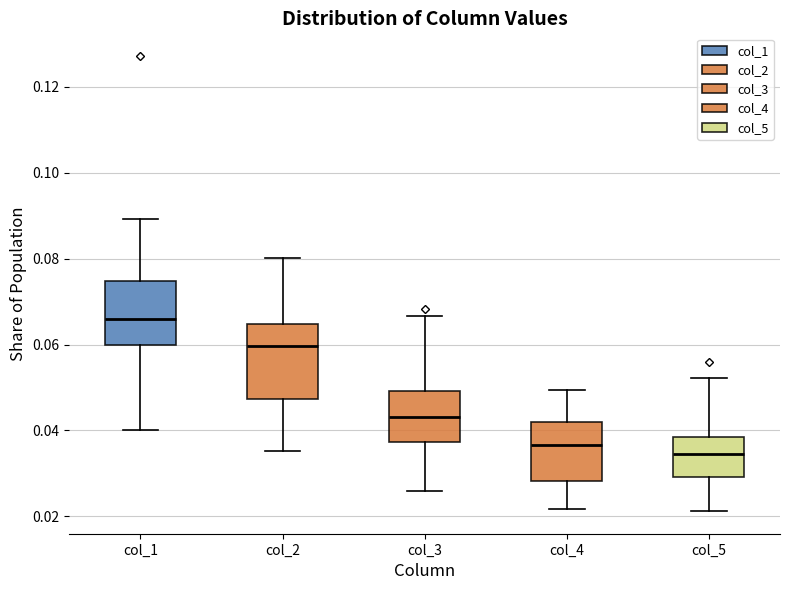

Reading left to right, transcribe this box plot: for each box, give where its median line is, the range the box spans, and where its two whiskers end, as read against the y-axis. The values are not printed on the chart, so give them approximately, as read against the axis.

col_1: median 0.066, box 0.060 to 0.074, whiskers 0.040 to 0.090
col_2: median 0.060, box 0.048 to 0.064, whiskers 0.036 to 0.080
col_3: median 0.044, box 0.038 to 0.050, whiskers 0.026 to 0.066
col_4: median 0.036, box 0.028 to 0.042, whiskers 0.022 to 0.050
col_5: median 0.034, box 0.030 to 0.038, whiskers 0.022 to 0.052